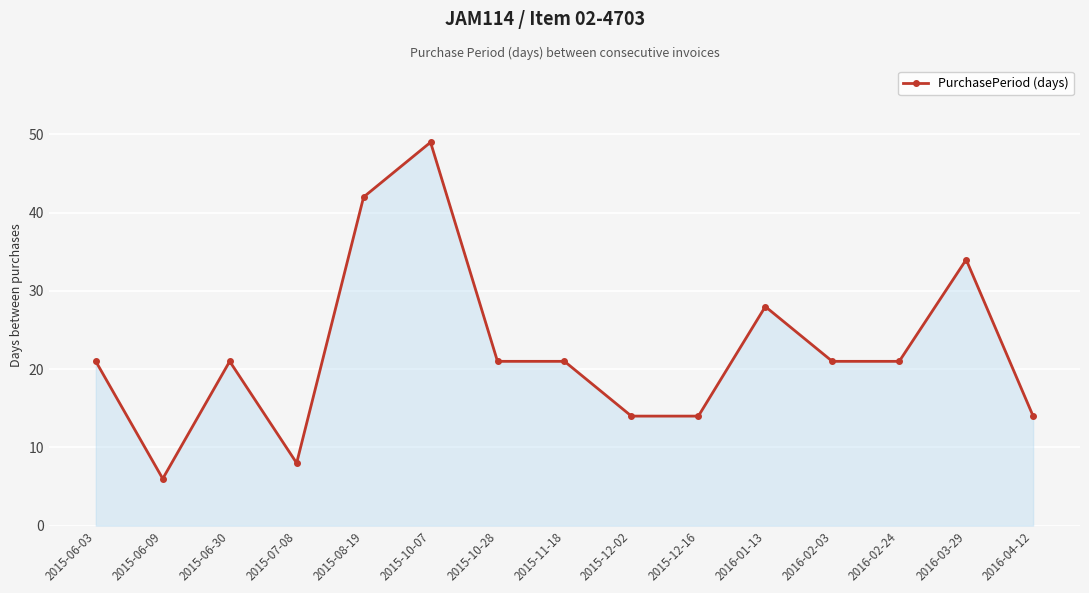

What value does the data have at 2015-06-03, to the nearest 10?

20